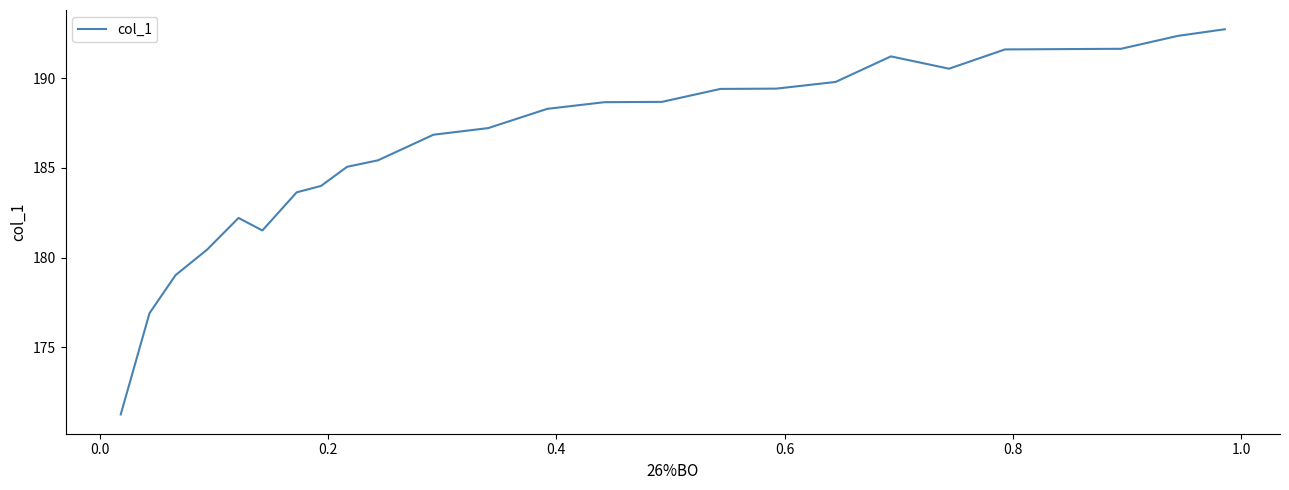

What is the minimum value shown in the chart?

171.3